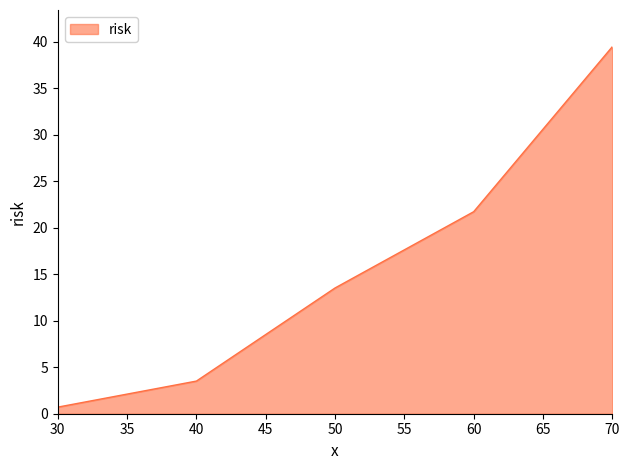

Is it true that the value at 70 is 39.5?

True